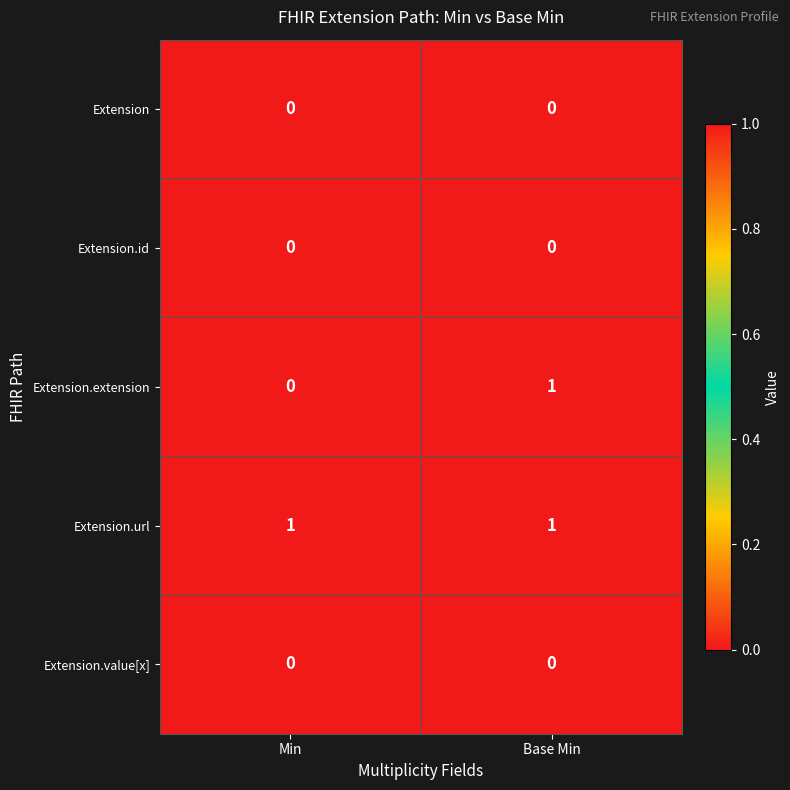

At how many categories does at least one series exceed 0?

2